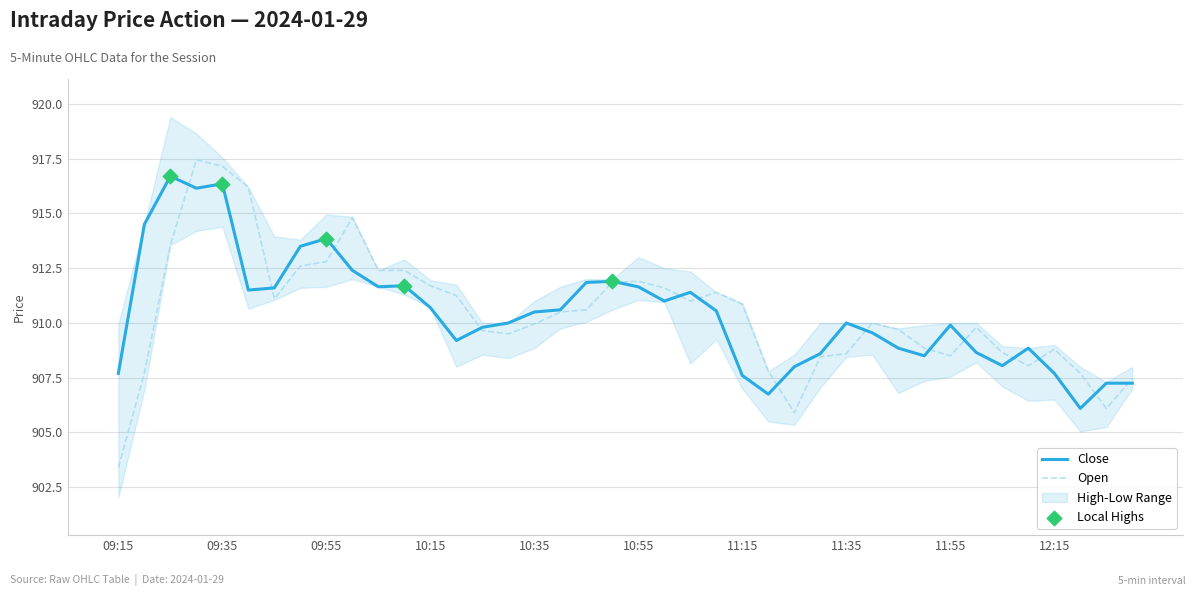

What is the lowest value of the Open series?

903.4